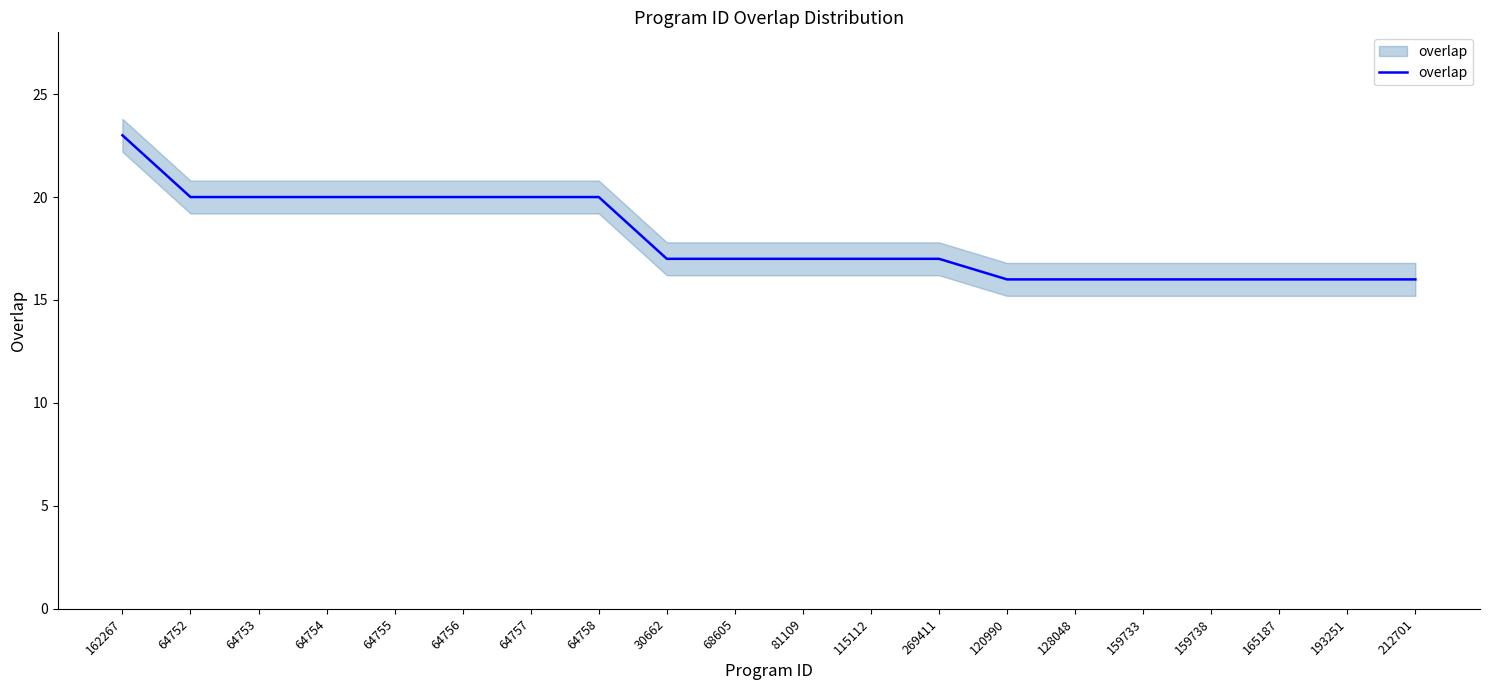

Rank the categories by value from highest to lowest.

162267, 64752, 64753, 64754, 64755, 64756, 64757, 64758, 30662, 68605, 81109, 115112, 269411, 120990, 128048, 159733, 159738, 165187, 193251, 212701